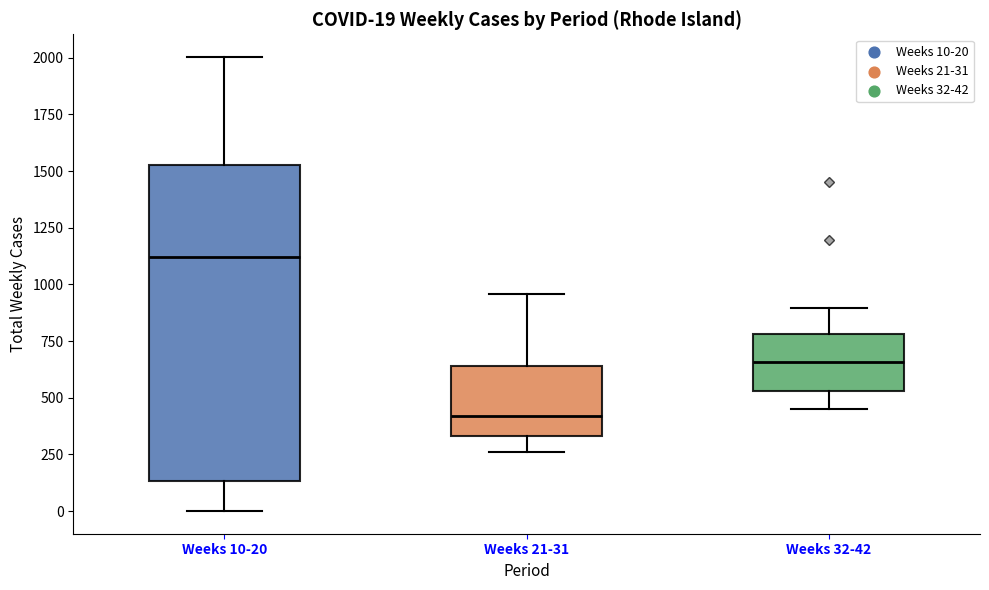

Which box has the lowest median line?

Weeks 21-31